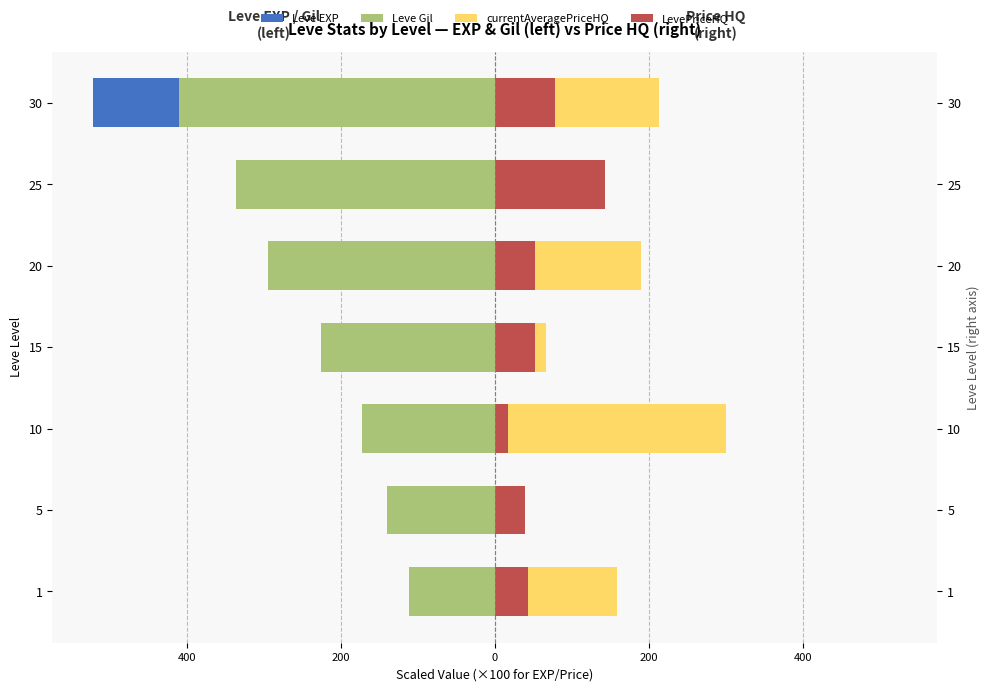

How many data points in Leve Gil are less than -226?

3